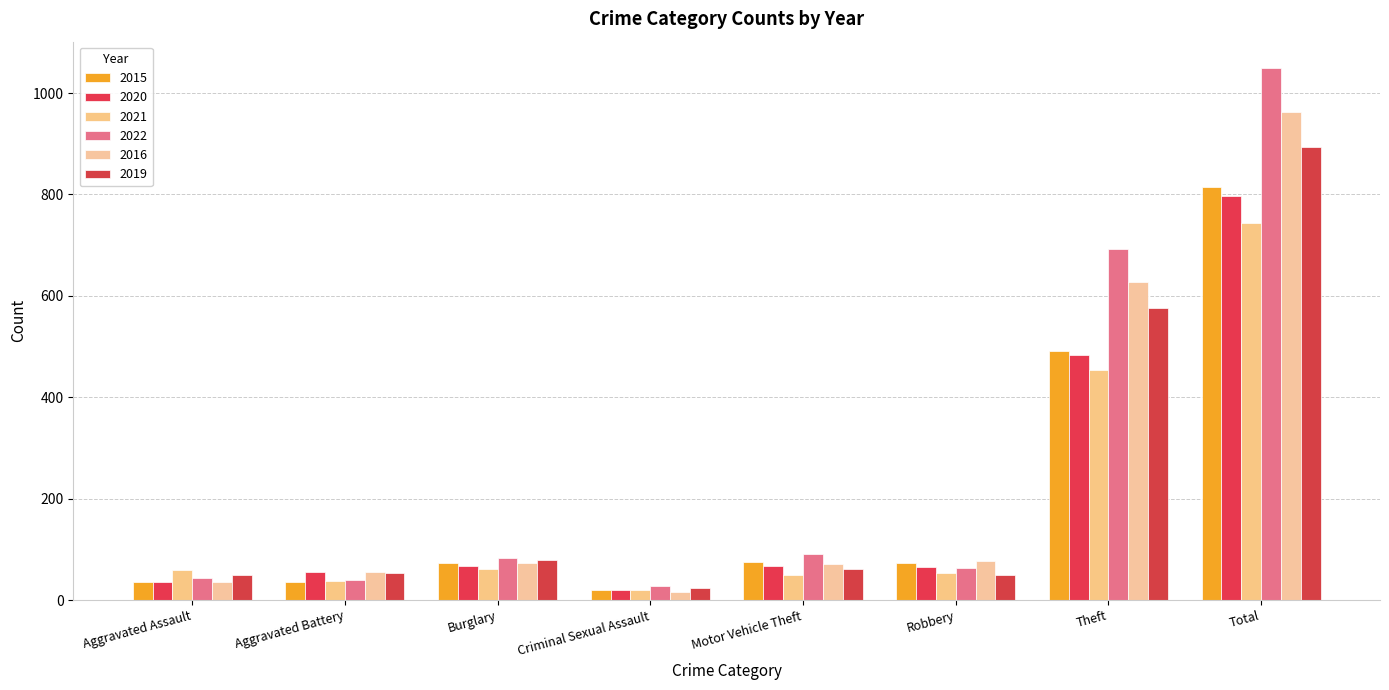

How many bars are there in total?

48